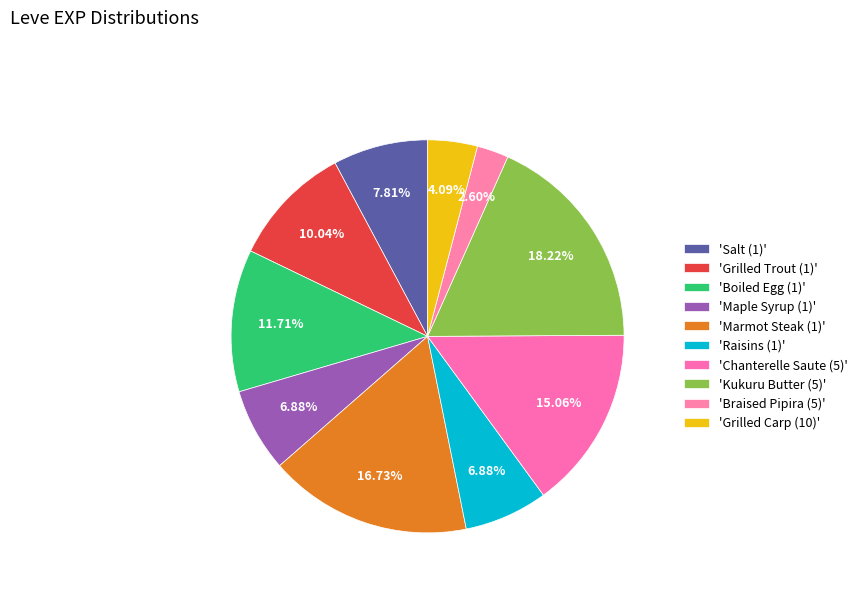

How many segments does this pie chart have?

10